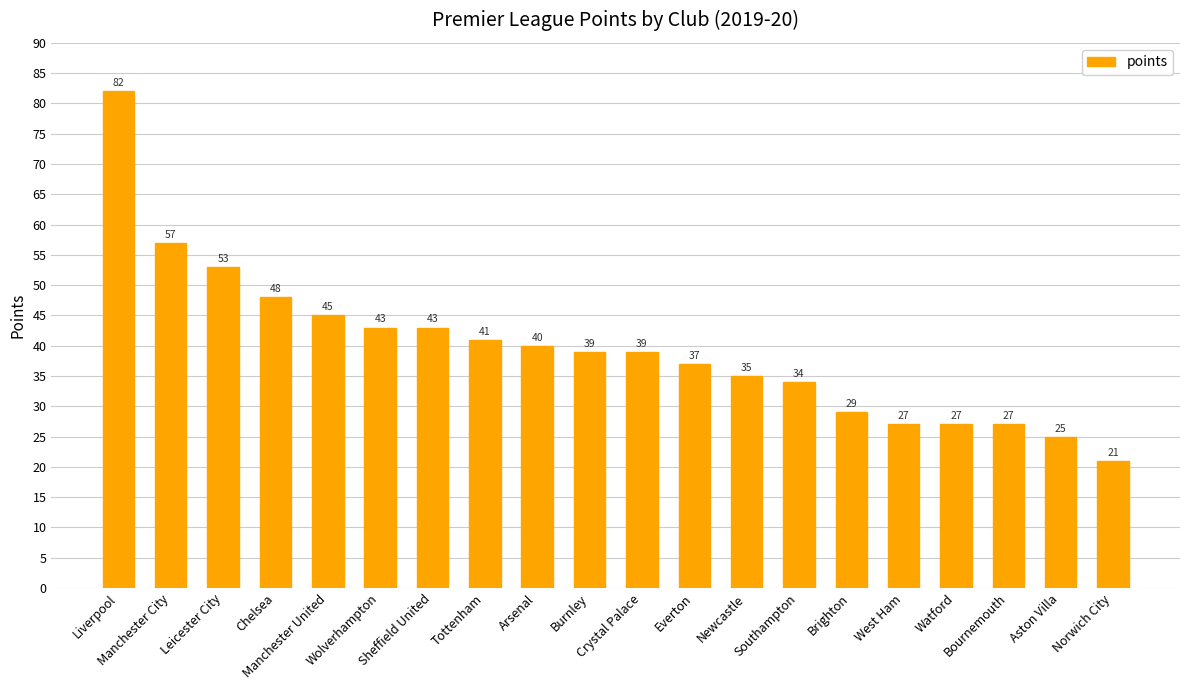

Reading left to right, extract all data points from this chart.

Liverpool=82	Manchester City=57	Leicester City=53	Chelsea=48	Manchester United=45	Wolverhampton=43	Sheffield United=43	Tottenham=41	Arsenal=40	Burnley=39	Crystal Palace=39	Everton=37	Newcastle=35	Southampton=34	Brighton=29	West Ham=27	Watford=27	Bournemouth=27	Aston Villa=25	Norwich City=21